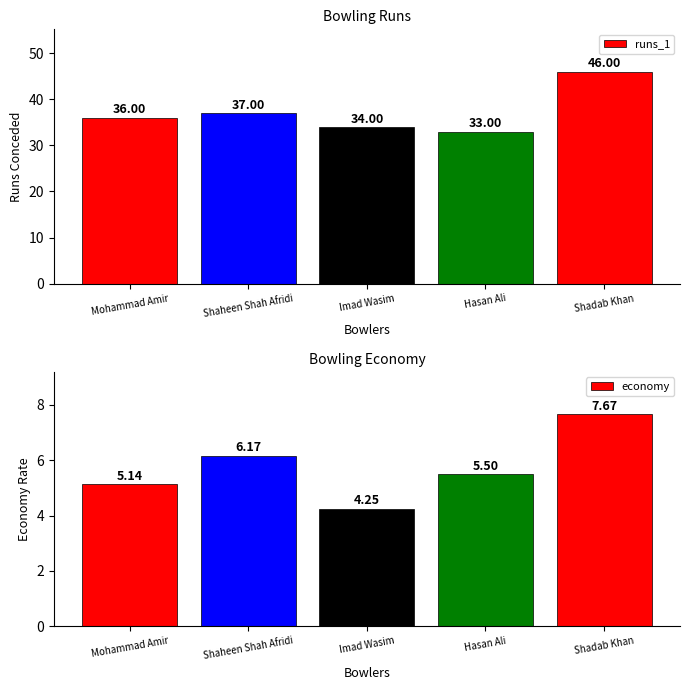

At how many categories does at least one series exceed 33?

4